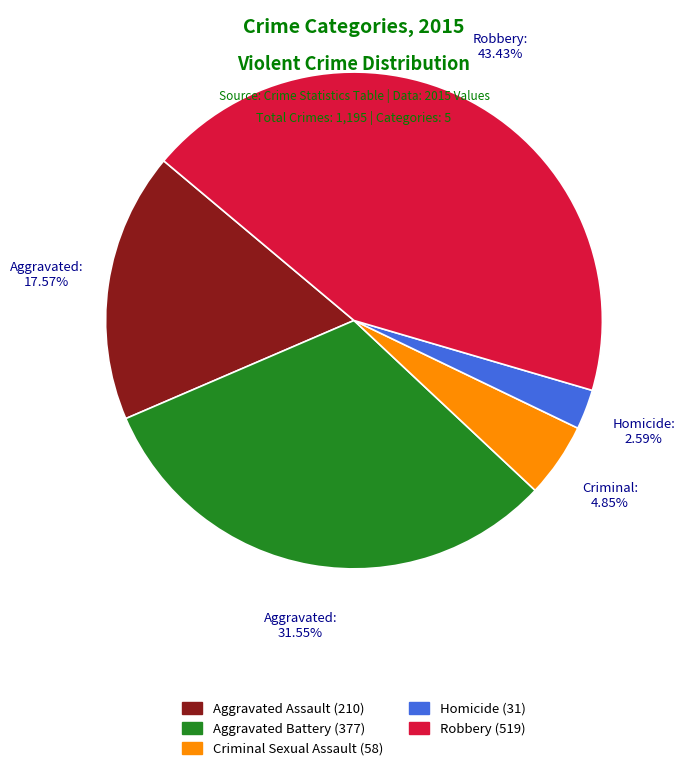

Between Aggravated Battery and Criminal Sexual Assault, which is larger?

Aggravated Battery